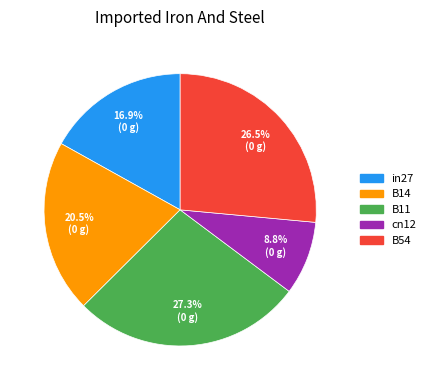

Which slice is the largest?

B11